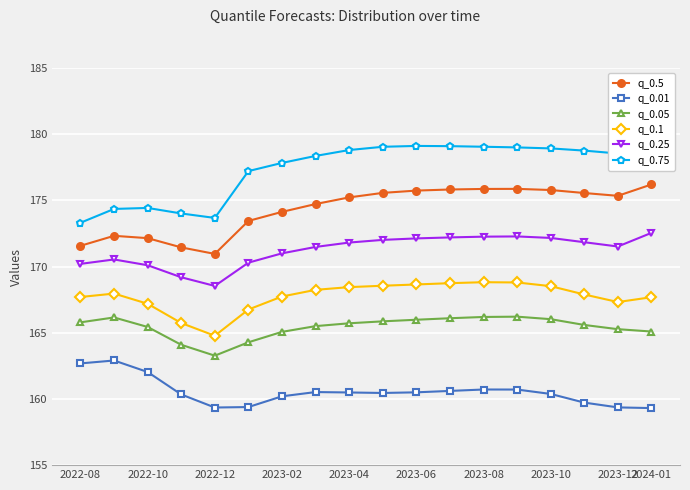

Where is the first local minimum for q_0.05?

2022-12